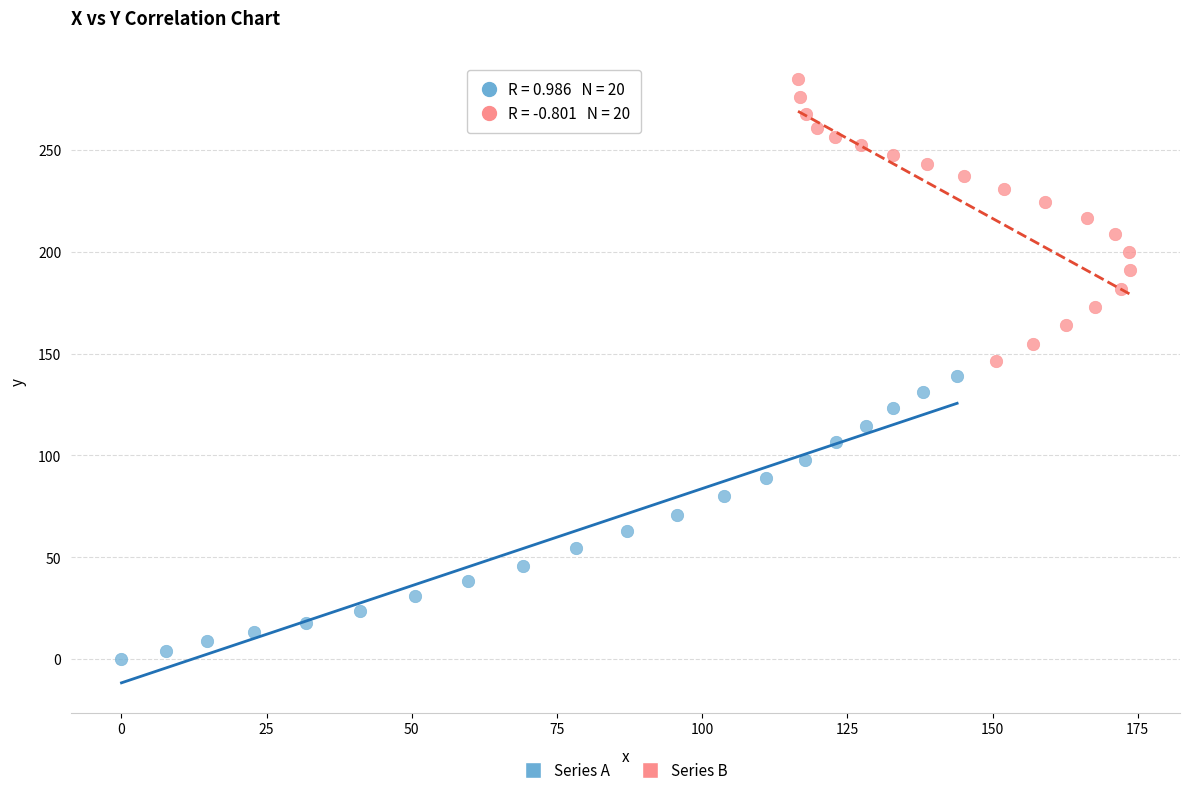

Which series has the widest spread of Y values?

Series A